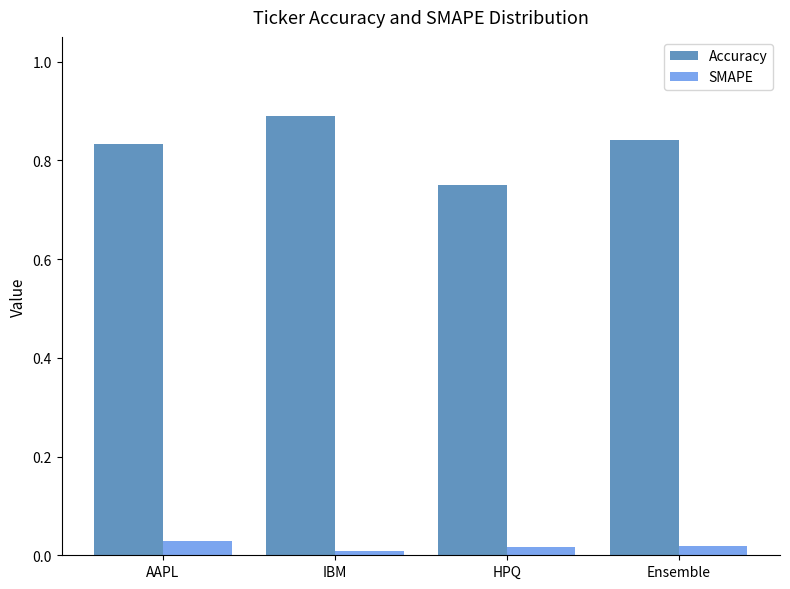

List the series in order of their peak value, highest first.

Accuracy, SMAPE